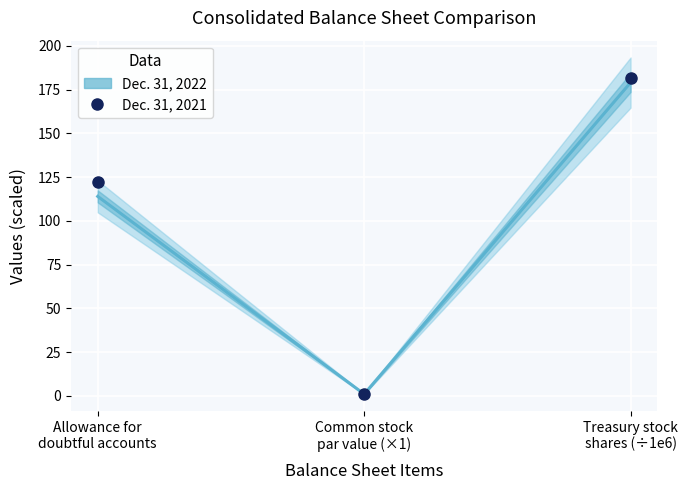

What is the approximate value of Dec. 31, 2022 (2022) at Treasury stock
shares (÷1e6)?

179.1